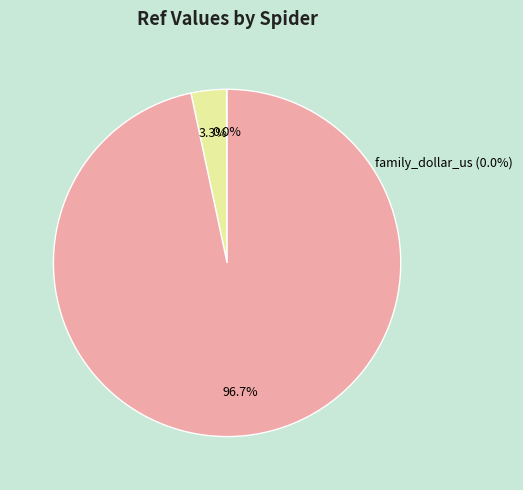

How many slices are in this pie chart?

3